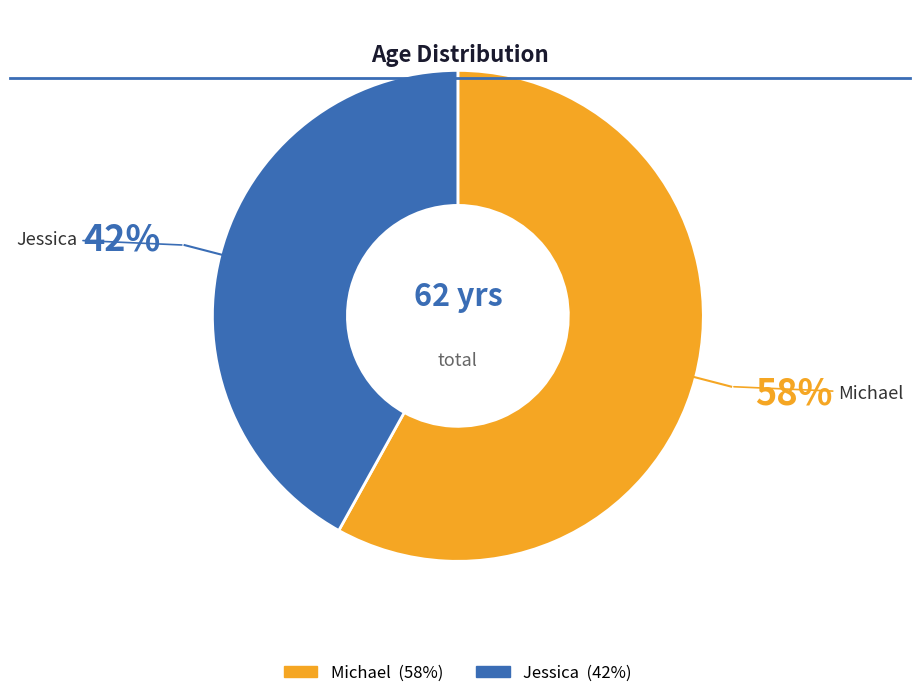

Do Jessica and Michael together represent more than half of the pie?

Yes